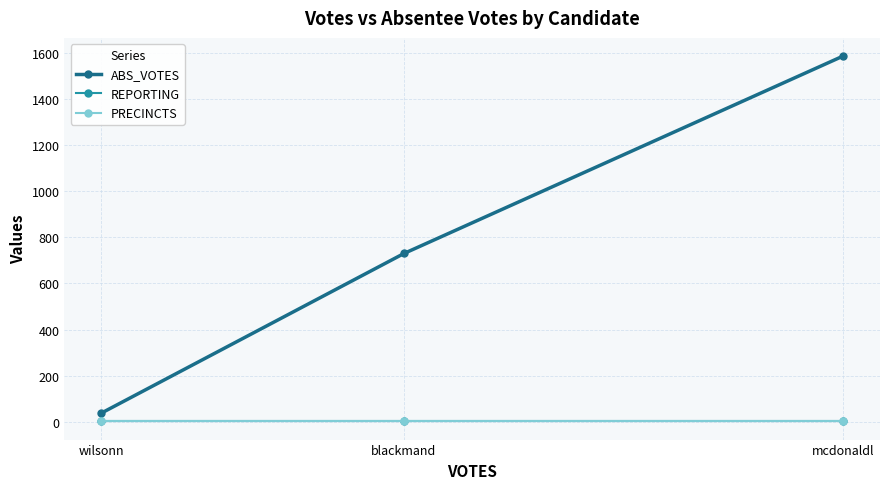

True or false: ABS_VOTES has a value of 50 at wilsonn.

False